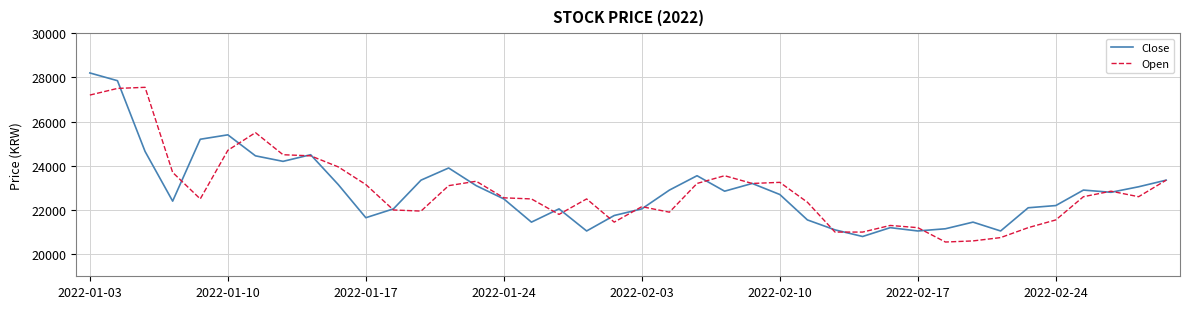

What is the maximum value shown in the chart?

28200